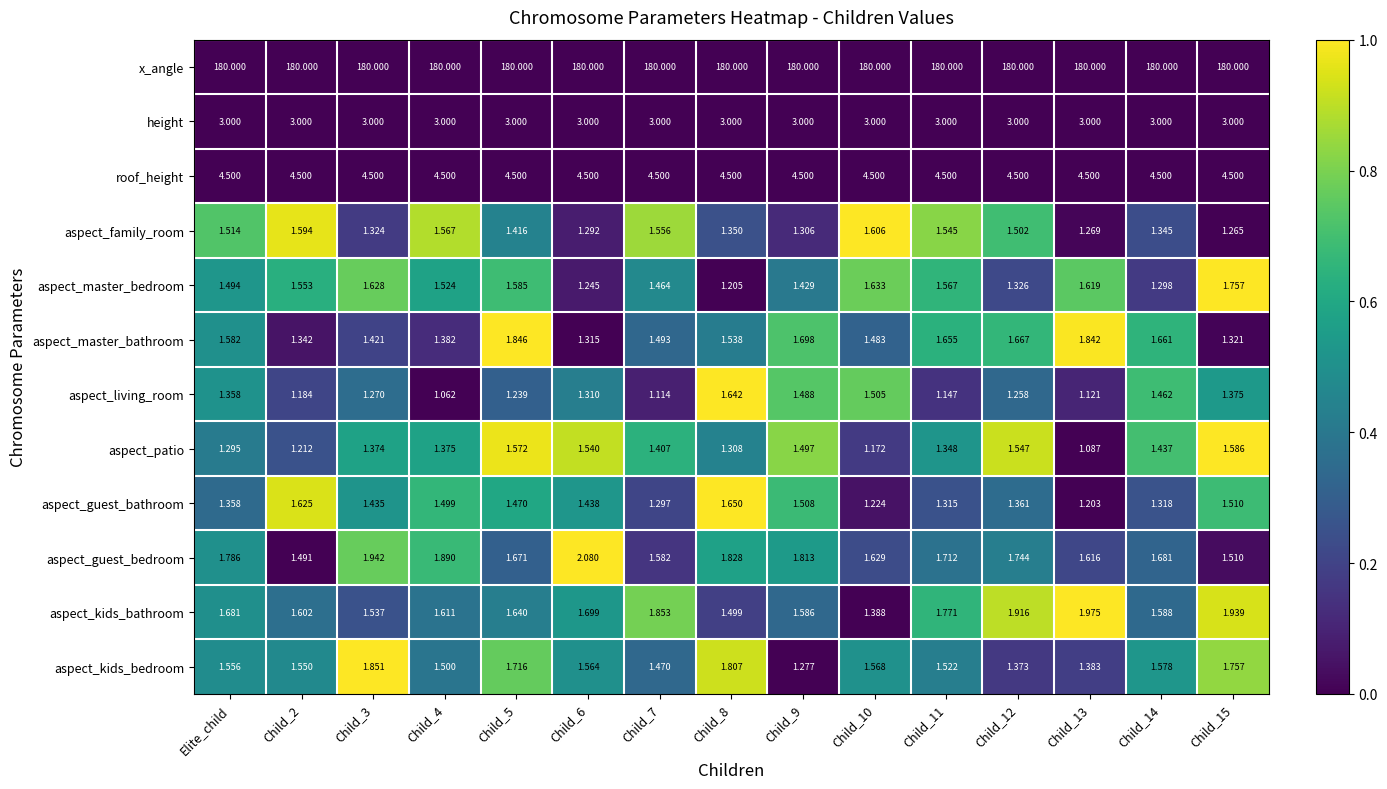

Which series changed the most between Child_12 and Child_13?

aspect_patio